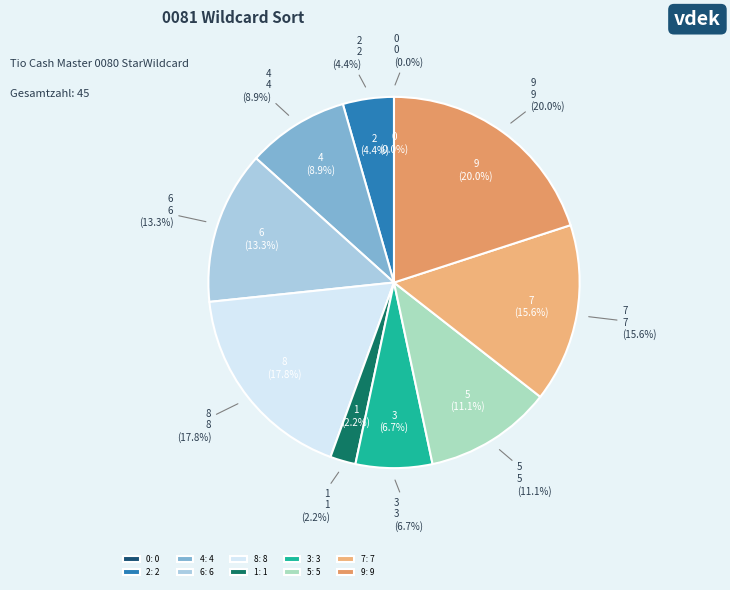

Does 7 represent more than half of the total?

No